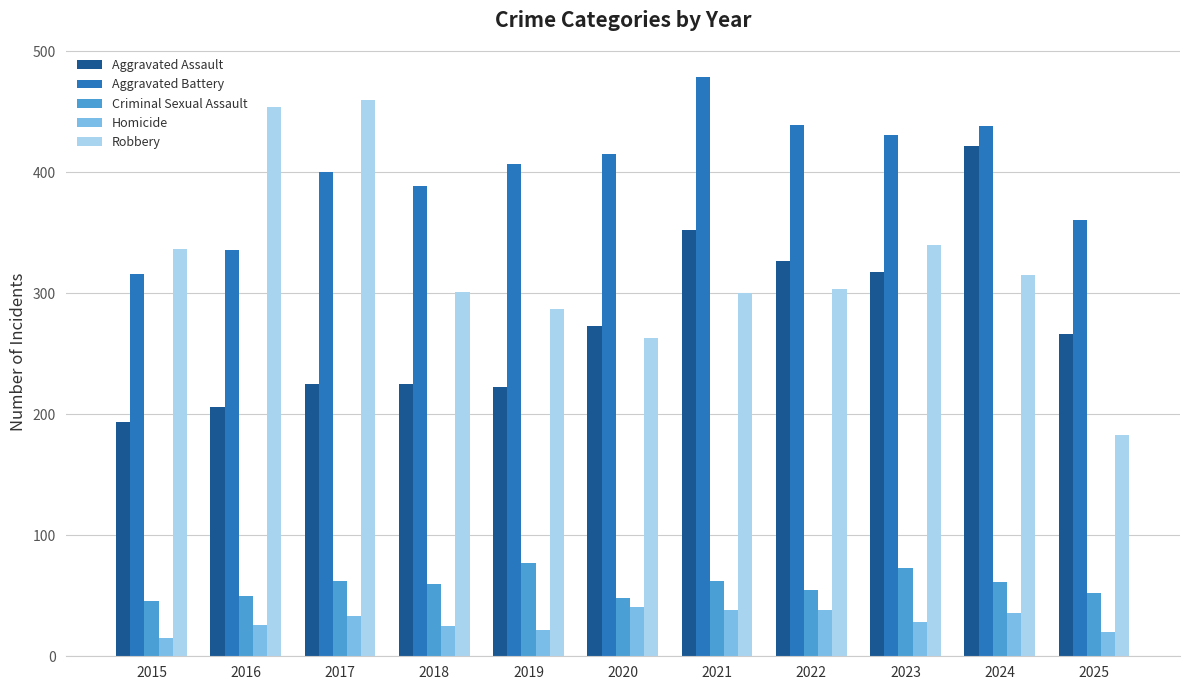

What is the difference between the Homicide values at 2021 and 2015?

23